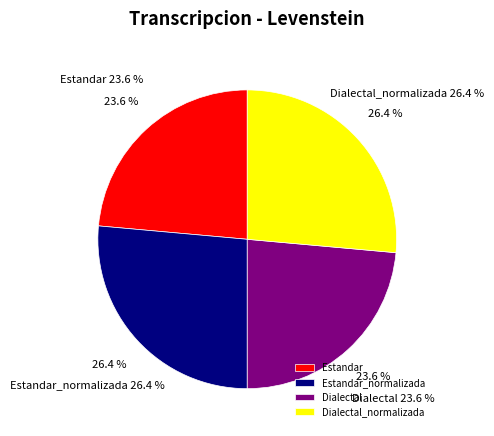

Does any single category account for the majority?

No